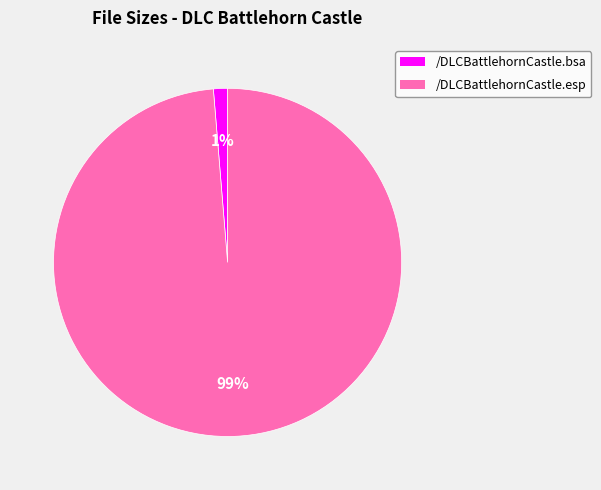

How many segments does this pie chart have?

2